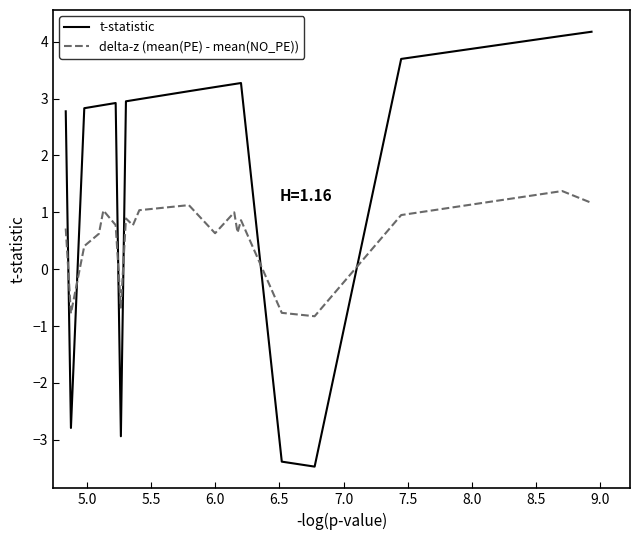

Which series has the largest total across all categories?

t-statistic